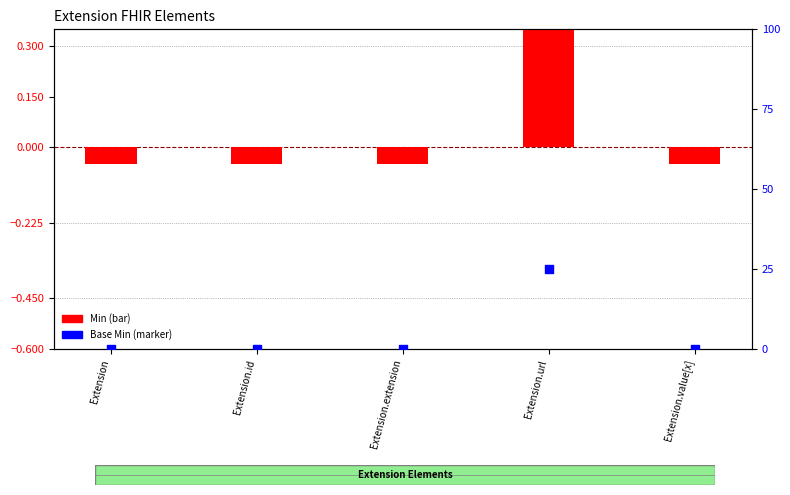

At how many categories does at least one series exceed 0?

1